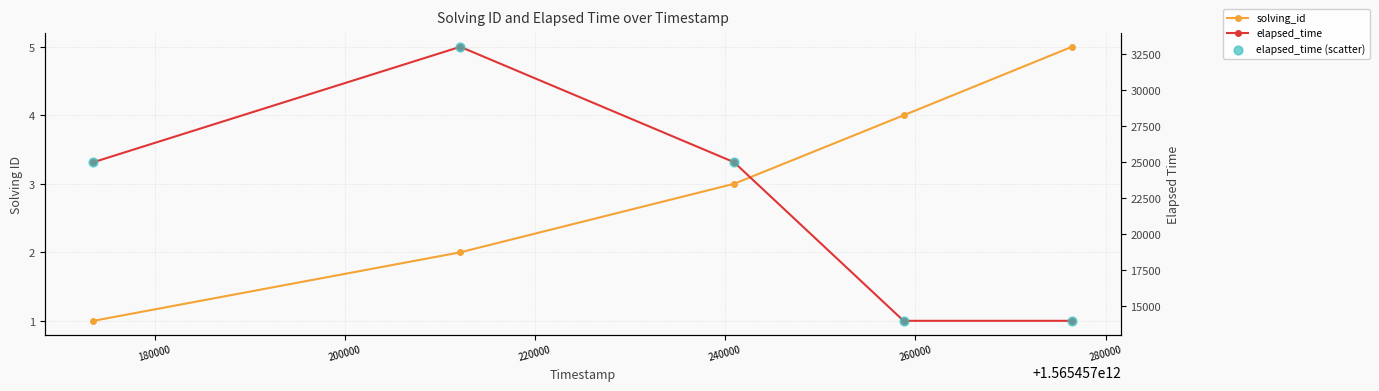

What are all the series names shown in the legend?

solving_id, elapsed_time, elapsed_time (scatter)